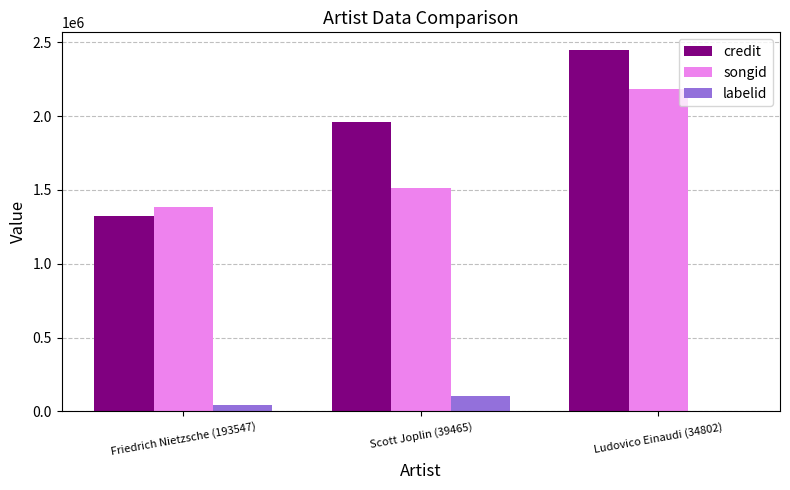

What is the greatest value displayed?

2445000